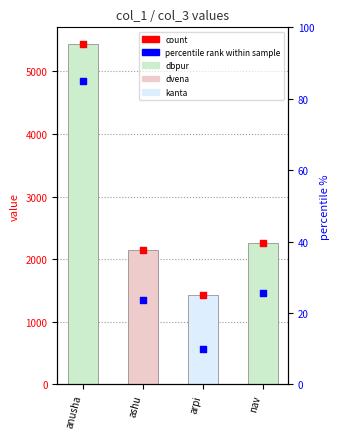

Approximately how many times larger is the value at arpi compared to anusha?

0.3